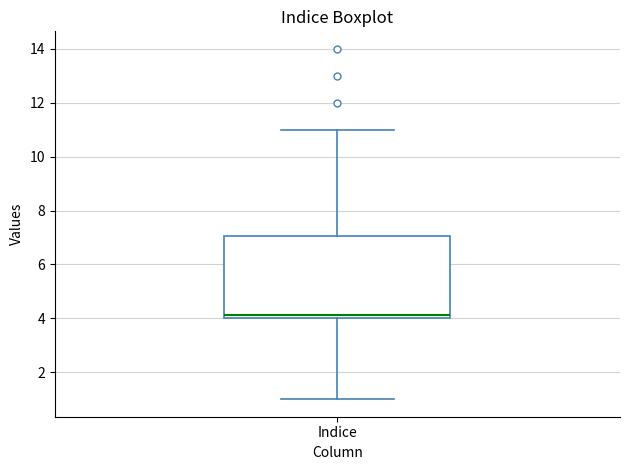

Where does the upper whisker of the box for Indice end on the y-axis? The values are not printed on the chart, so give them approximately, as read against the axis.

11.0